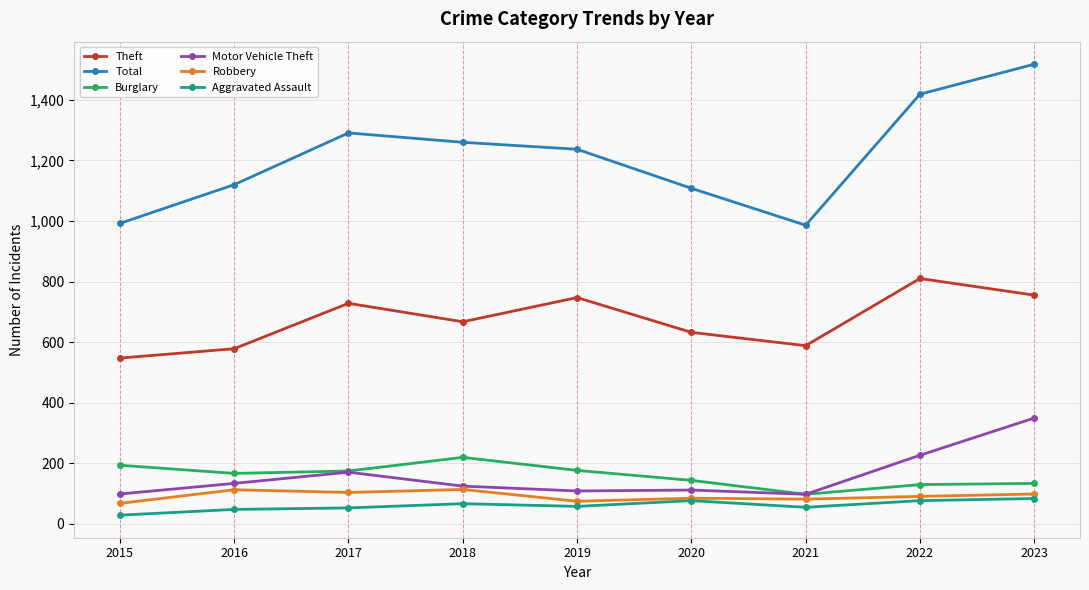

Is the value of Burglary at 2016 greater than the value of Total at 2020?

No